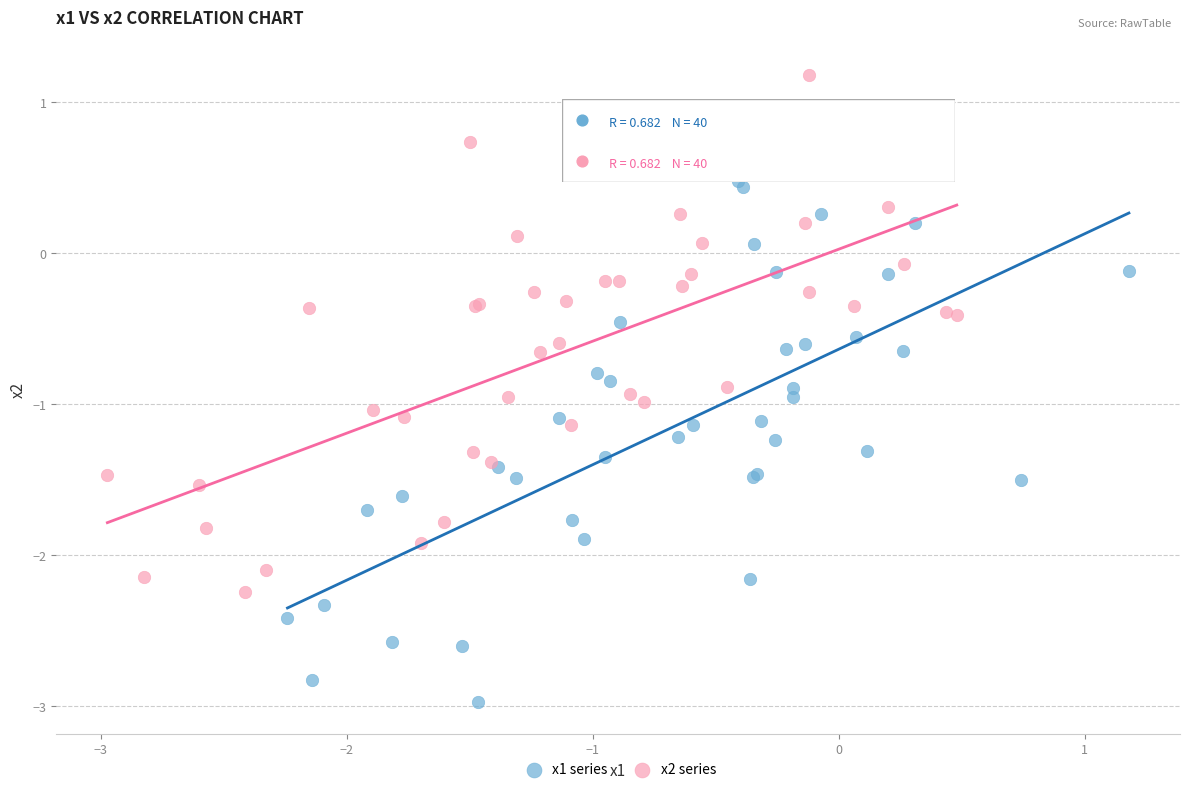

Which series reaches the maximum Y coordinate?

x2 series